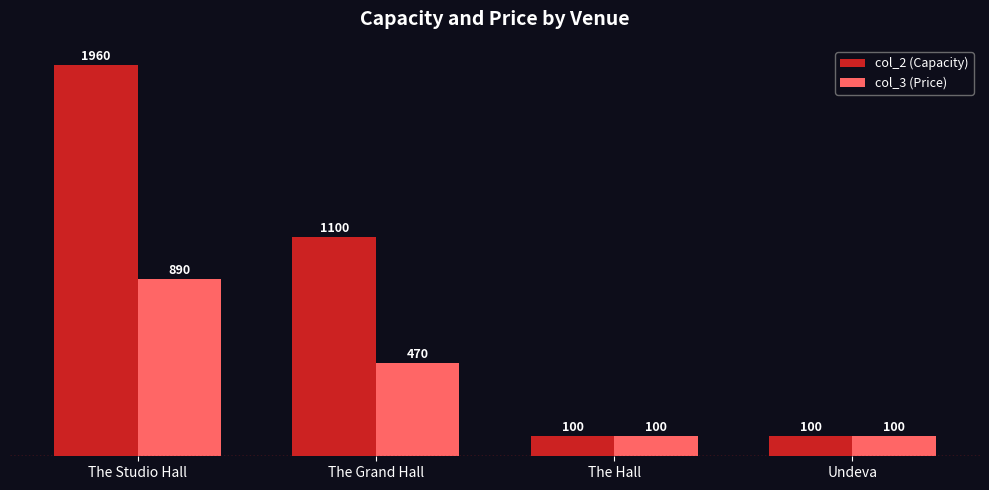

What is the difference between the highest and lowest values at The Grand Hall?

630